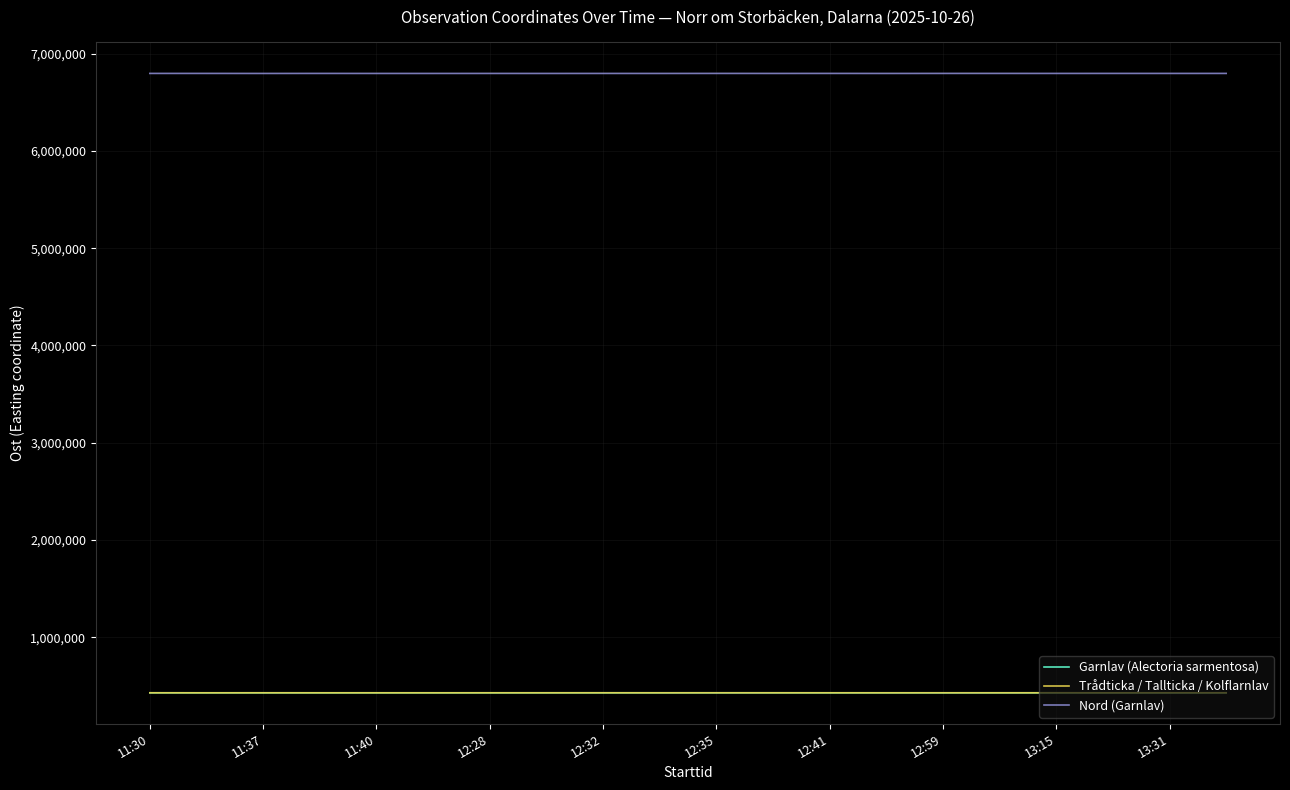

True or false: Nord (Garnlav) and Trådticka / Tallticka / Kolflarnlav intersect in this chart.

False